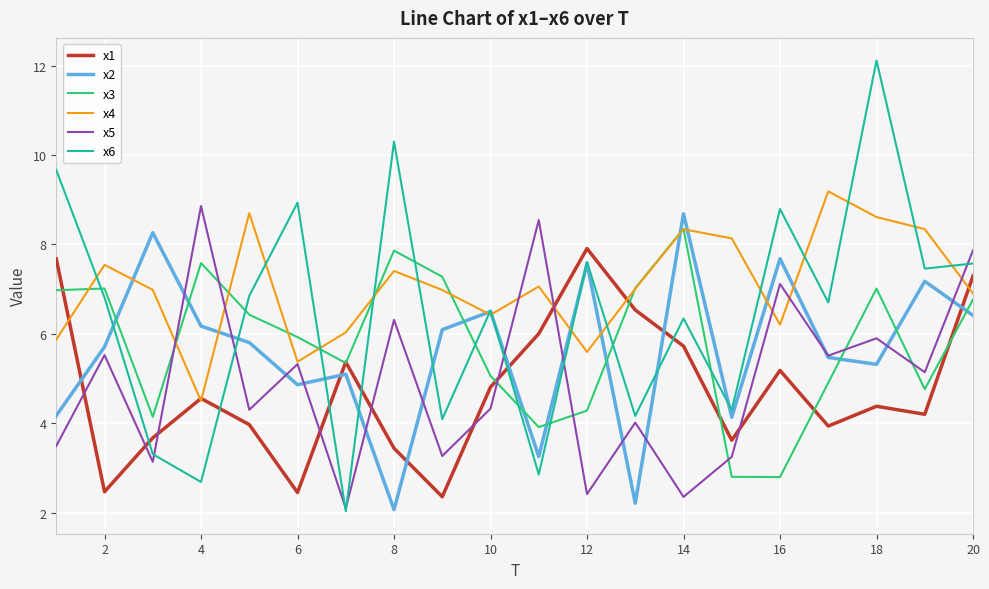

Which series has the largest total across all categories?

x4